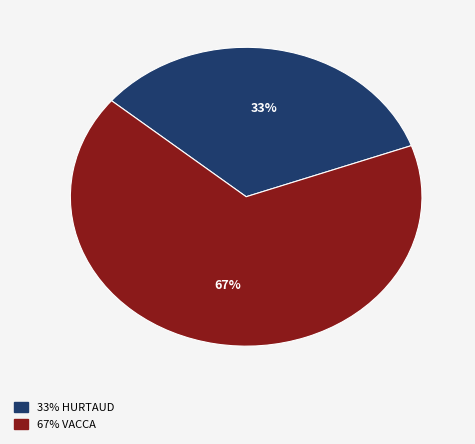

To the nearest percent, what is the average slice percentage?

50%